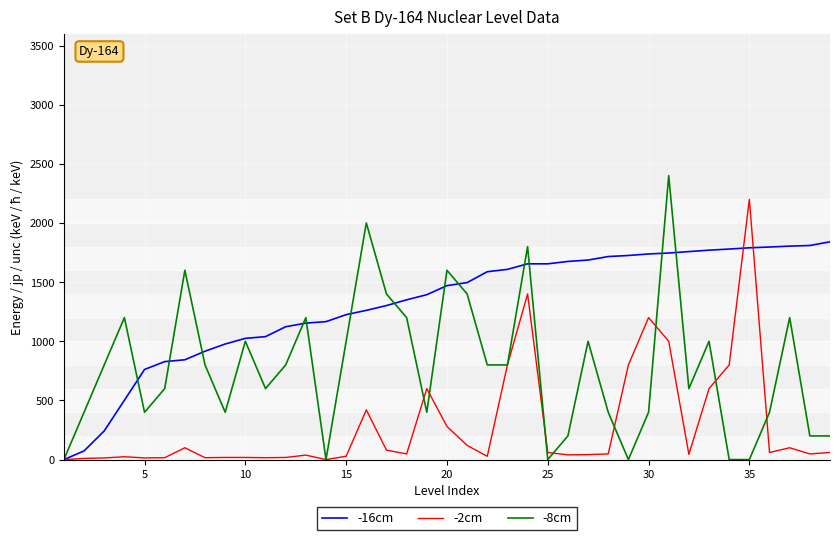

Rank the series by their average value, from highest to lowest.

-16cm, -8cm, -2cm